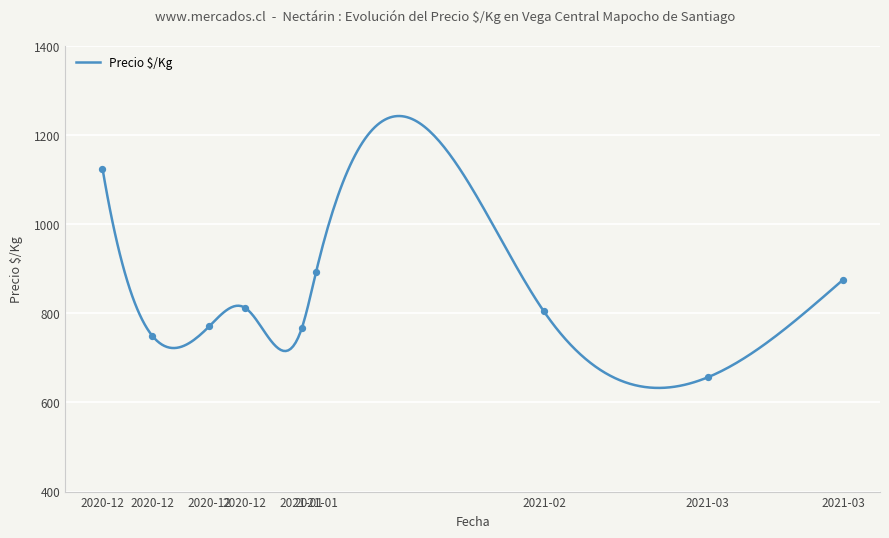

Between 2020-12-24 and 2020-12-24, which is larger?

2020-12-24